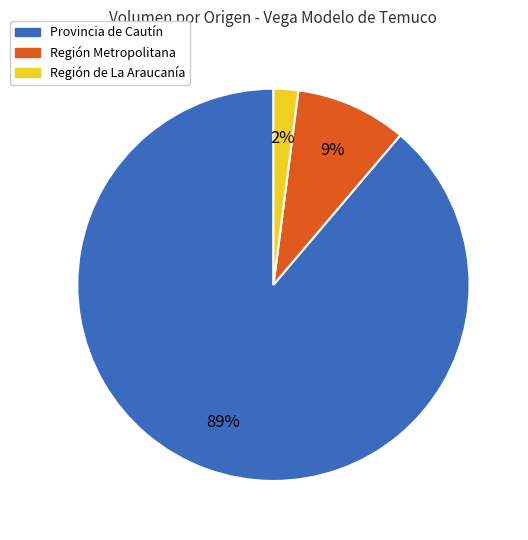

Does any single category account for the majority?

Yes